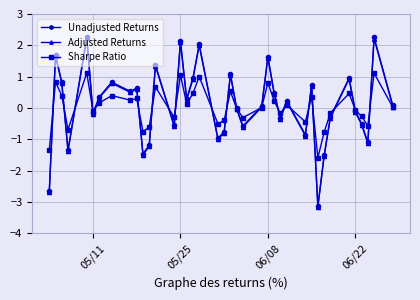

What is the maximum value shown in the chart?

2.3